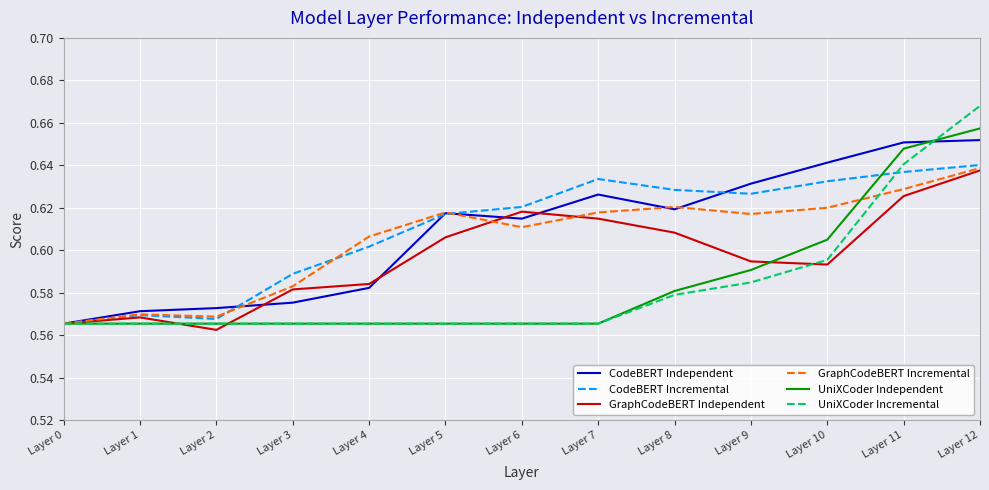

Which series has the largest range (max minus min)?

UniXCoder Incremental